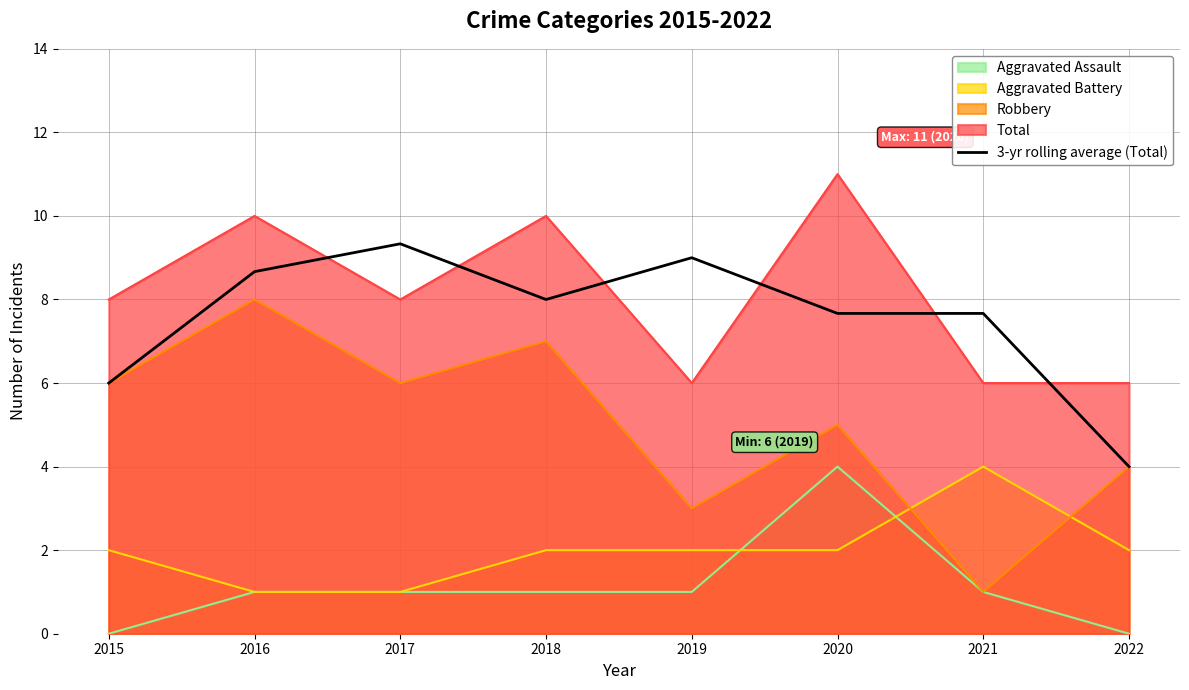

At which category does the chart reach its minimum across all series?

2022